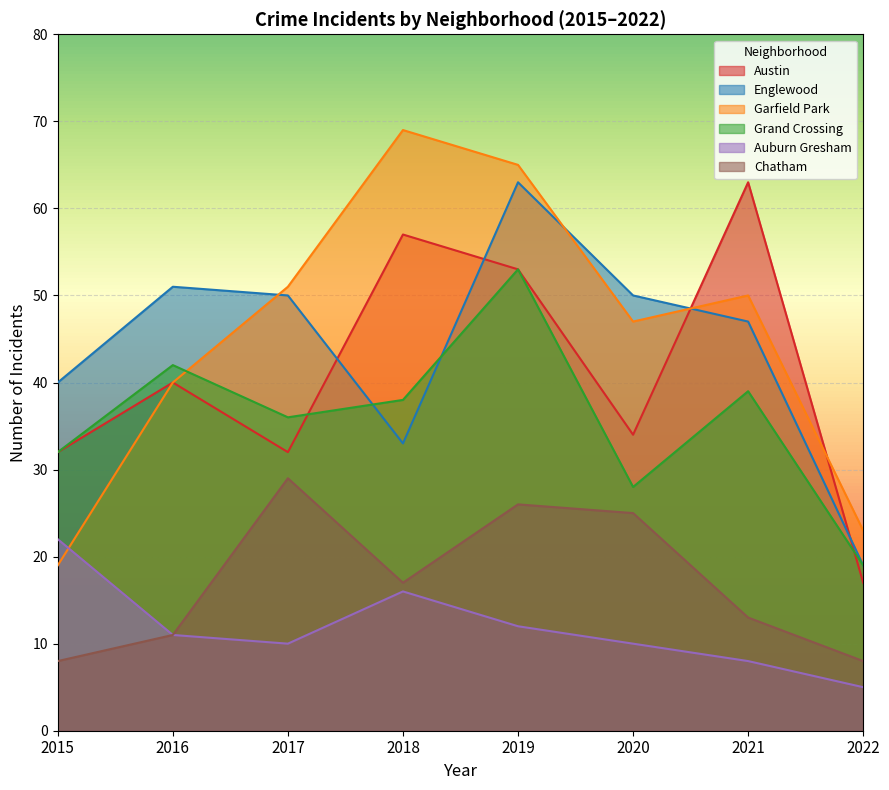

The Chatham series shows 8 at 2015. True or false?

True